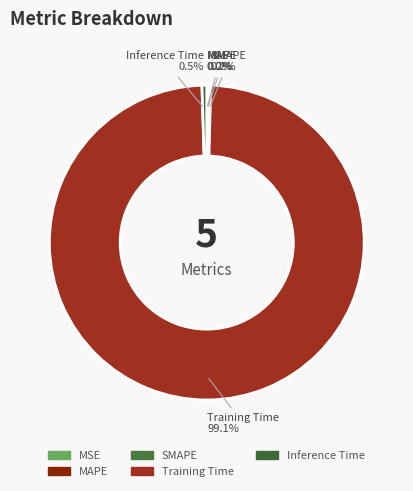

Which slice is the largest?

Training Time